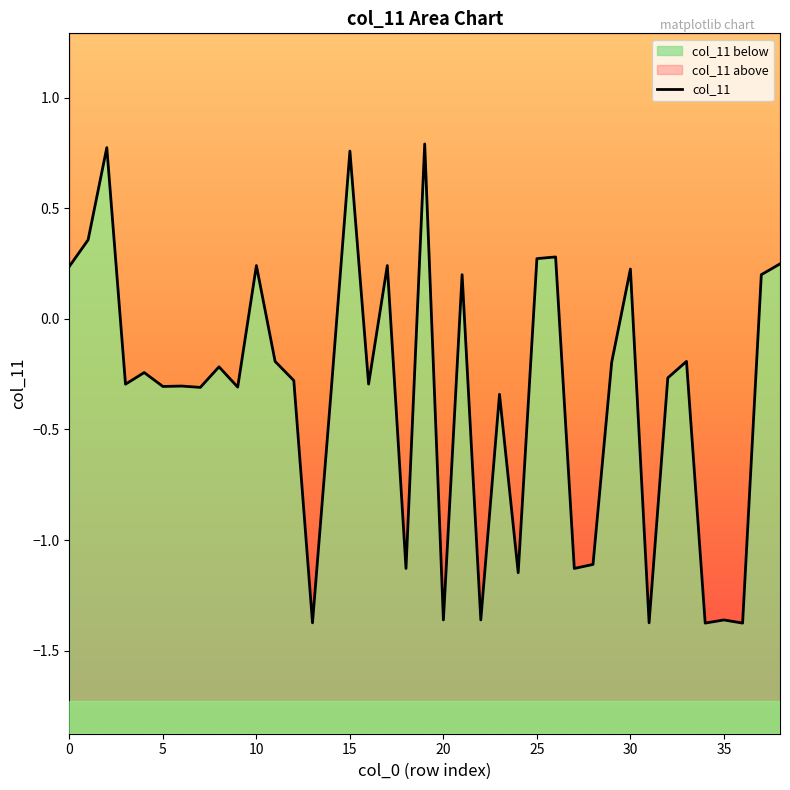

What is the value of the 35th point from the left?

-1.4